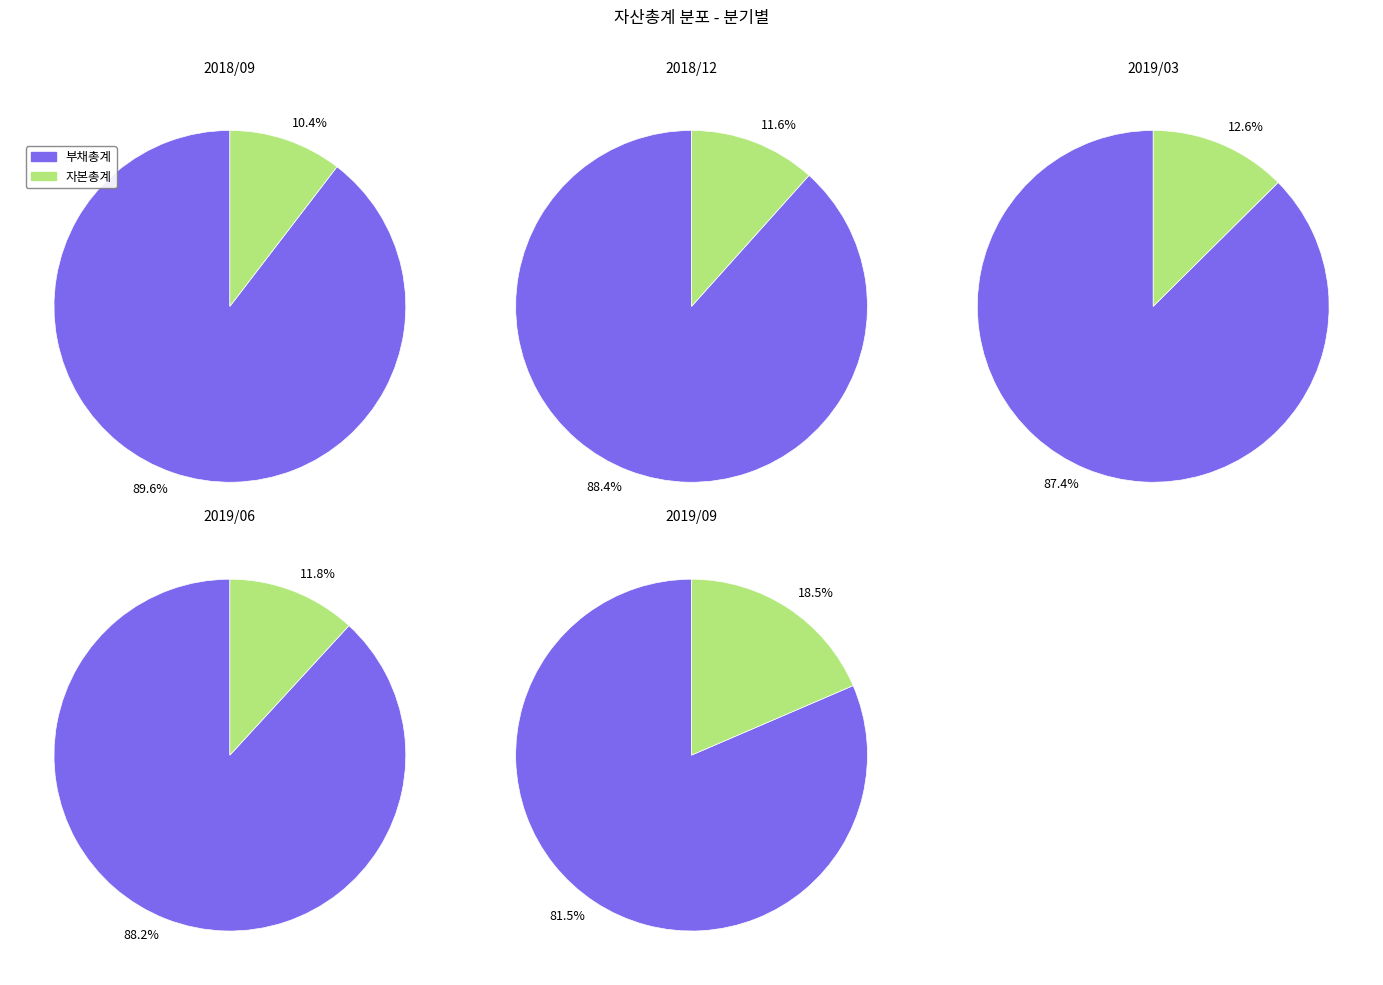

Combined, do 2018/12 and 2019/03 account for over 50%?

No